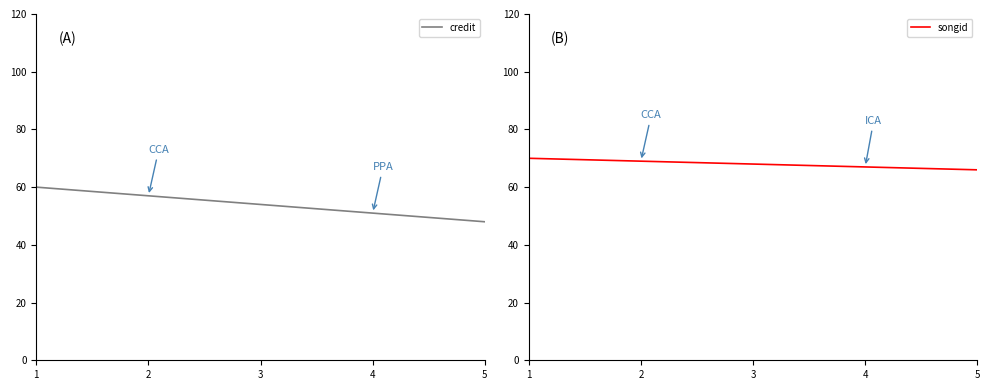

True or false: songid has a value of 29 at 5.

False